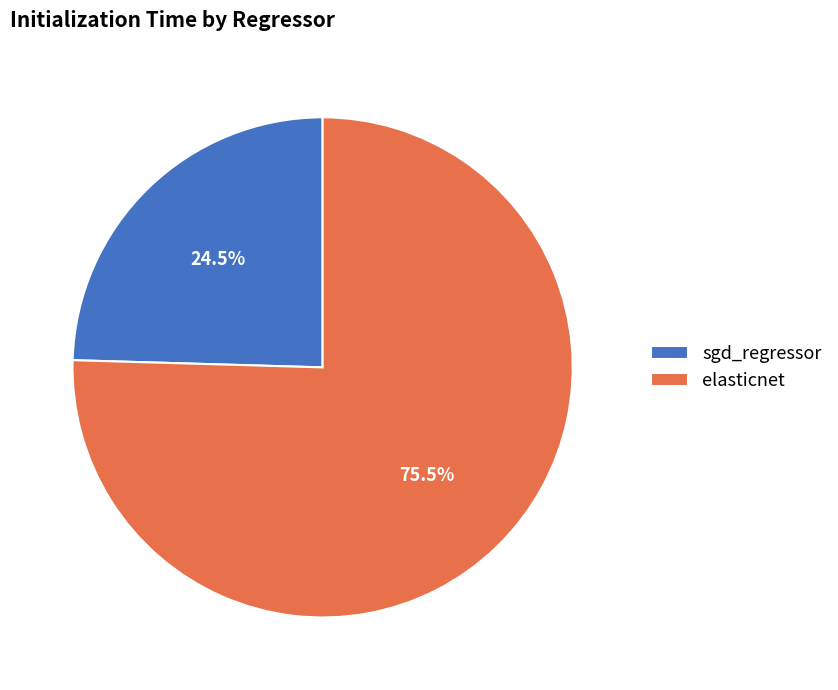

To the nearest percent, what is the difference between the elasticnet and sgd_regressor slice percentages?

51%